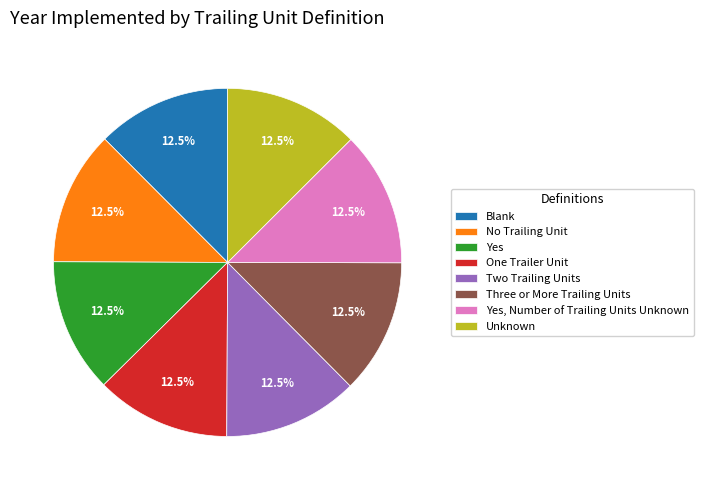

Is it true that Yes is 5% of the pie?

False